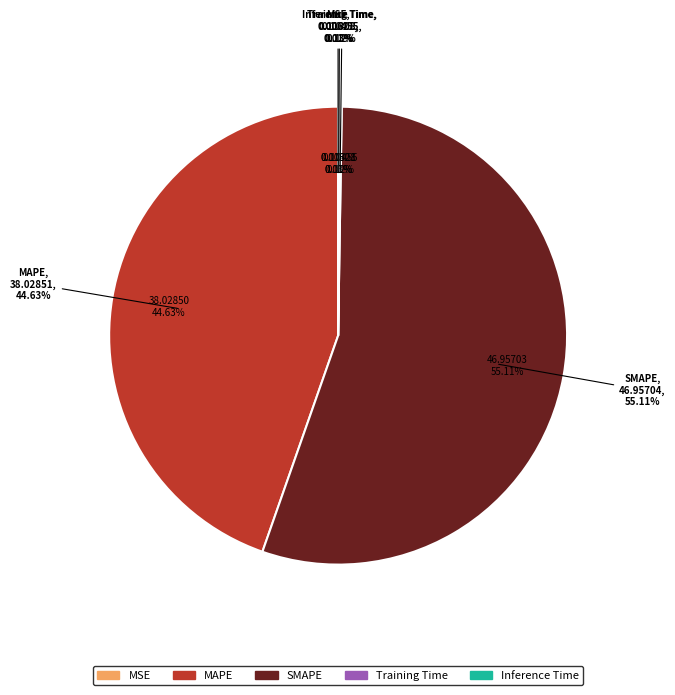

Is there any slice that represents more than half of the pie?

Yes